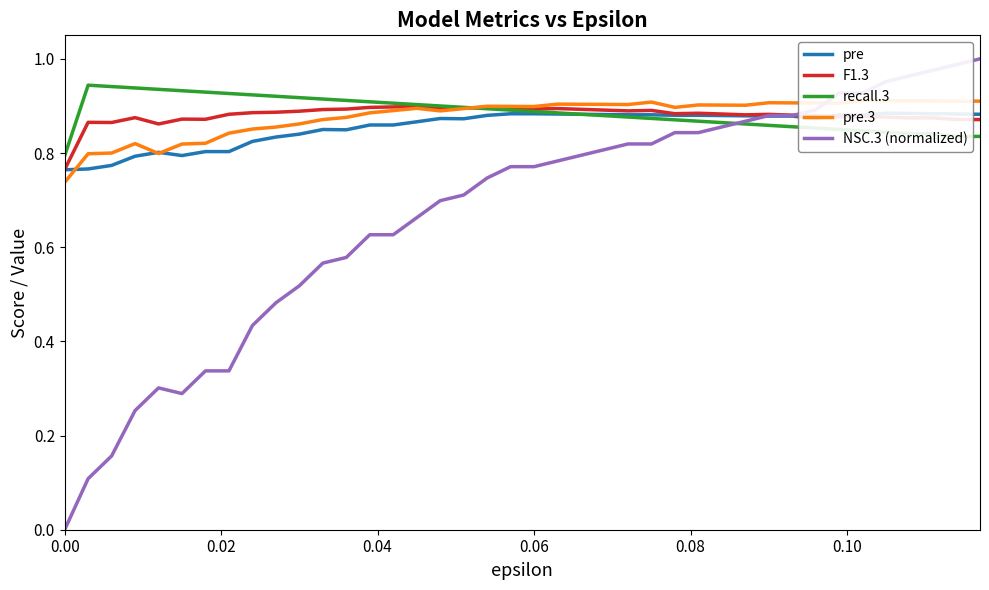

After their last crossing, which series has the higher values: NSC.3 (normalized) or pre.3?

NSC.3 (normalized)